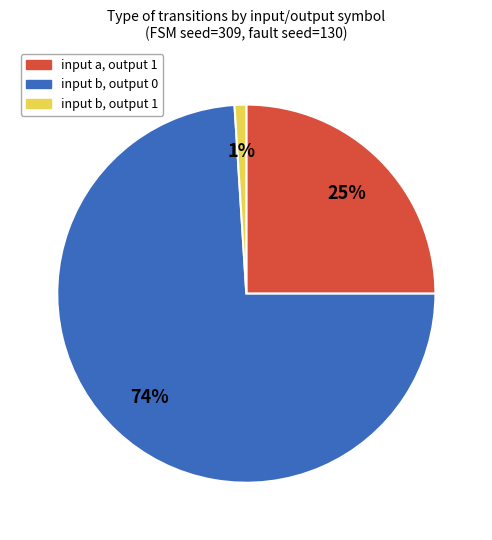

Count the number of slices in the pie.

3